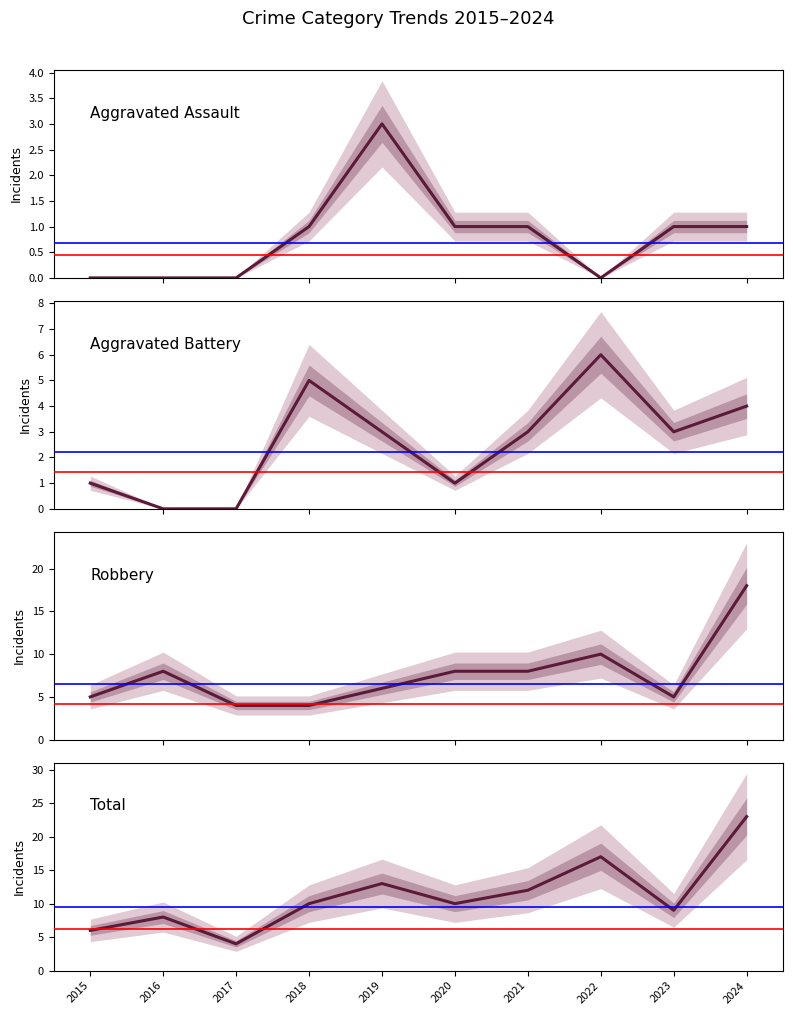

What is the maximum value shown in the chart?

23